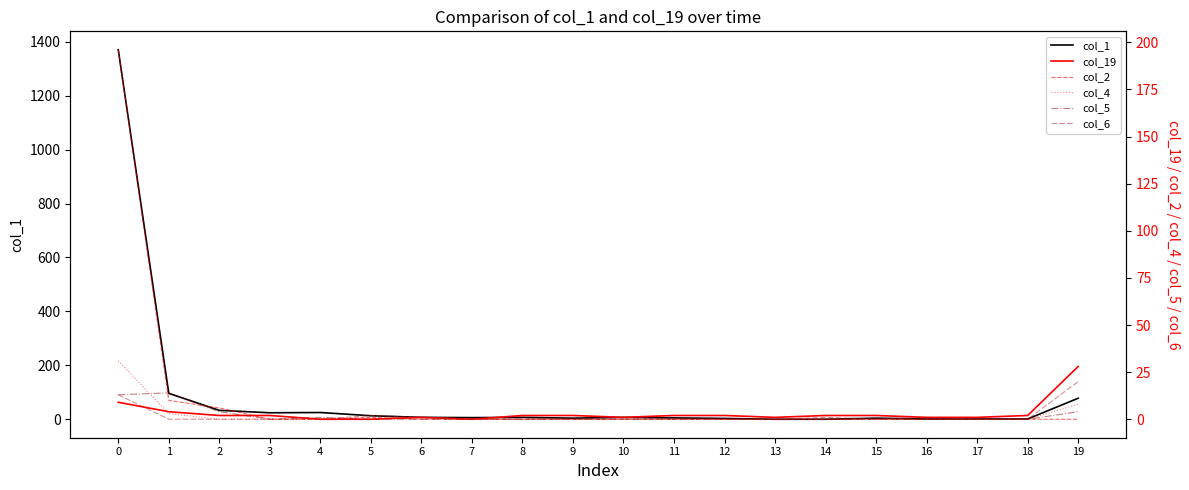

What is the sum of all col_2 values?

213